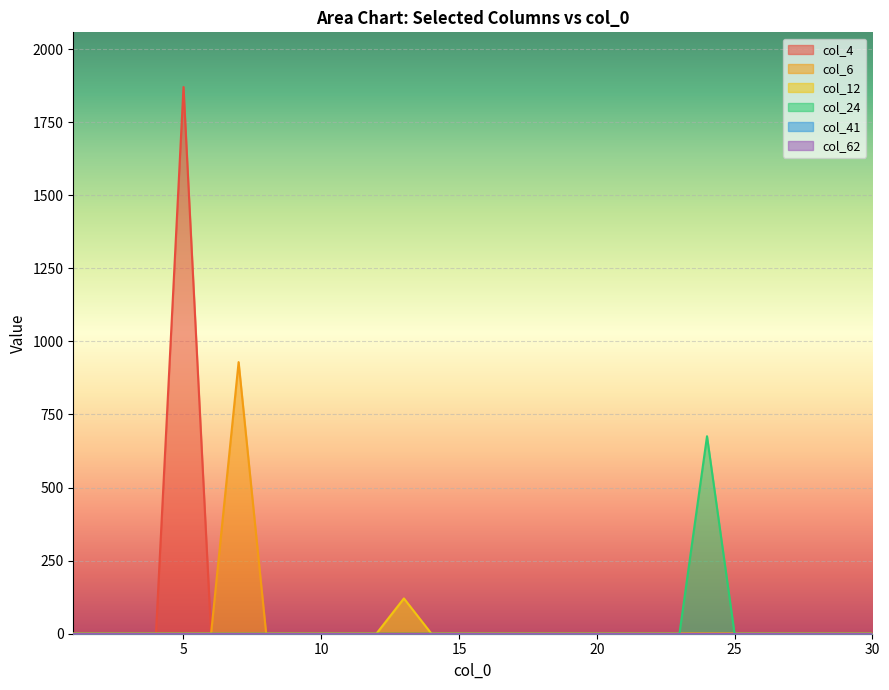

True or false: col_24 and col_62 intersect in this chart.

False